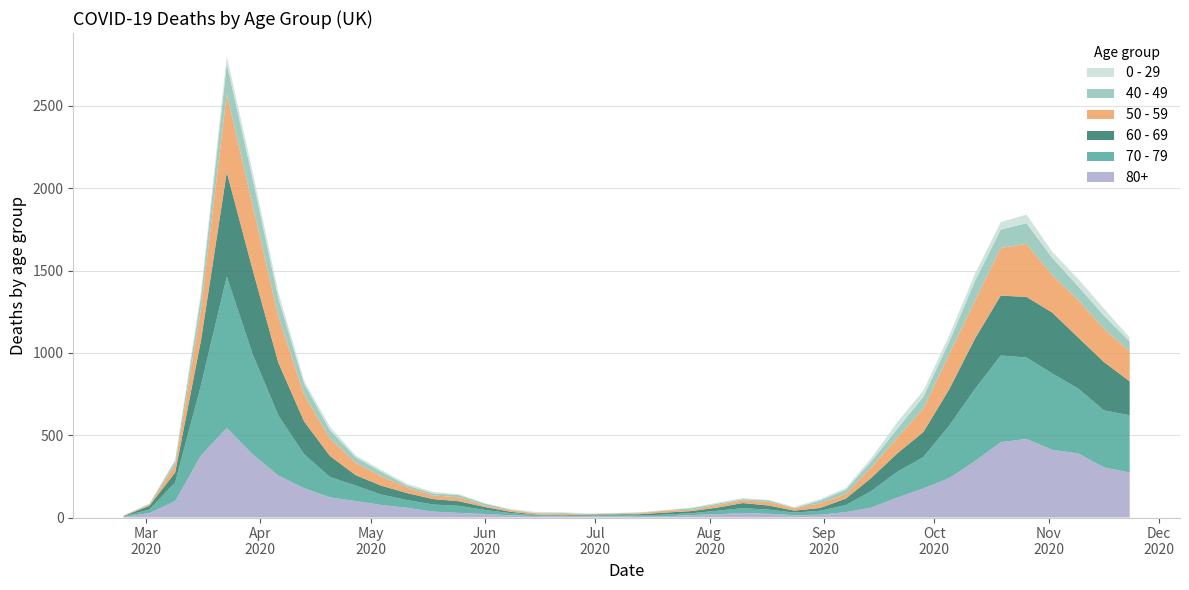

Reading left to right, extract all data points from this chart.

80+: 2020-02-24=3	2020-03-02=27	2020-03-09=100	2020-03-16=377	2020-03-23=544	2020-03-30=385	2020-04-06=255	2020-04-13=178	2020-04-20=123	2020-04-27=100	2020-05-04=76	2020-05-11=59	2020-05-18=36	2020-05-25=28	2020-06-01=22	2020-06-08=13	2020-06-15=9	2020-06-22=6	2020-06-29=7	2020-07-06=9	2020-07-13=5	2020-07-20=7	2020-07-27=15	2020-08-03=20	2020-08-10=28	2020-08-17=23	2020-08-24=14	2020-08-31=17	2020-09-07=33	2020-09-14=61	2020-09-21=122	2020-09-28=176	2020-10-05=239	2020-10-12=342	2020-10-19=458	2020-10-26=477	2020-11-02=411	2020-11-09=390	2020-11-16=305	2020-11-23=273
70 - 79: 2020-02-24=4	2020-03-02=22	2020-03-09=113	2020-03-16=427	2020-03-23=920	2020-03-30=608	2020-04-06=365	2020-04-13=206	2020-04-20=123	2020-04-27=94	2020-05-04=63	2020-05-11=47	2020-05-18=43	2020-05-25=43	2020-06-01=24	2020-06-08=14	2020-06-15=6	2020-06-22=5	2020-06-29=5	2020-07-06=8	2020-07-13=7	2020-07-20=11	2020-07-27=11	2020-08-03=21	2020-08-10=29	2020-08-17=25	2020-08-24=16	2020-08-31=24	2020-09-07=43	2020-09-14=102	2020-09-21=157	2020-09-28=191	2020-10-05=318	2020-10-12=439	2020-10-19=526	2020-10-26=495	2020-11-02=464	2020-11-09=394	2020-11-16=346	2020-11-23=348
60 - 69: 2020-02-24=2	2020-03-02=22	2020-03-09=61	2020-03-16=272	2020-03-23=634	2020-03-30=514	2020-04-06=320	2020-04-13=199	2020-04-20=128	2020-04-27=63	2020-05-04=54	2020-05-11=42	2020-05-18=33	2020-05-25=28	2020-06-01=18	2020-06-08=8	2020-06-15=3	2020-06-22=3	2020-06-29=6	2020-07-06=3	2020-07-13=8	2020-07-20=12	2020-07-27=13	2020-08-03=19	2020-08-10=31	2020-08-17=25	2020-08-24=12	2020-08-31=17	2020-09-07=39	2020-09-14=80	2020-09-21=112	2020-09-28=152	2020-10-05=221	2020-10-12=305	2020-10-19=364	2020-10-26=368	2020-11-02=370	2020-11-09=310	2020-11-16=294	2020-11-23=206
50 - 59: 2020-02-24=3	2020-03-02=7	2020-03-09=48	2020-03-16=190	2020-03-23=475	2020-03-30=392	2020-04-06=281	2020-04-13=163	2020-04-20=106	2020-04-27=75	2020-05-04=57	2020-05-11=33	2020-05-18=23	2020-05-25=23	2020-06-01=9	2020-06-08=10	2020-06-15=8	2020-06-22=9	2020-06-29=3	2020-07-06=5	2020-07-13=6	2020-07-20=12	2020-07-27=8	2020-08-03=16	2020-08-10=16	2020-08-17=22	2020-08-24=15	2020-08-31=28	2020-09-07=28	2020-09-14=64	2020-09-21=95	2020-09-28=142	2020-10-05=212	2020-10-12=230	2020-10-19=290	2020-10-26=322	2020-11-02=227	2020-11-09=228	2020-11-16=202	2020-11-23=182
40 - 49: 2020-02-24=0	2020-03-02=5	2020-03-09=21	2020-03-16=79	2020-03-23=183	2020-03-30=163	2020-04-06=111	2020-04-13=66	2020-04-20=51	2020-04-27=33	2020-05-04=27	2020-05-11=13	2020-05-18=12	2020-05-25=14	2020-06-01=12	2020-06-08=3	2020-06-15=2	2020-06-22=5	2020-06-29=1	2020-07-06=1	2020-07-13=4	2020-07-20=2	2020-07-27=10	2020-08-03=8	2020-08-10=8	2020-08-17=10	2020-08-24=2	2020-08-31=17	2020-09-07=26	2020-09-14=38	2020-09-21=55	2020-09-28=72	2020-10-05=76	2020-10-12=120	2020-10-19=111	2020-10-26=126	2020-11-02=105	2020-11-09=83	2020-11-16=80	2020-11-23=60
0 - 29: 2020-02-24=1	2020-03-02=0	2020-03-09=10	2020-03-16=25	2020-03-23=47	2020-03-30=42	2020-04-06=36	2020-04-13=19	2020-04-20=20	2020-04-27=12	2020-05-04=11	2020-05-11=10	2020-05-18=8	2020-05-25=6	2020-06-01=2	2020-06-08=4	2020-06-15=6	2020-06-22=5	2020-06-29=2	2020-07-06=1	2020-07-13=2	2020-07-20=1	2020-07-27=3	2020-08-03=6	2020-08-10=6	2020-08-17=2	2020-08-24=5	2020-08-31=9	2020-09-07=11	2020-09-14=20	2020-09-21=40	2020-09-28=38	2020-10-05=39	2020-10-12=44	2020-10-19=46	2020-10-26=52	2020-11-02=38	2020-11-09=45	2020-11-16=43	2020-11-23=25